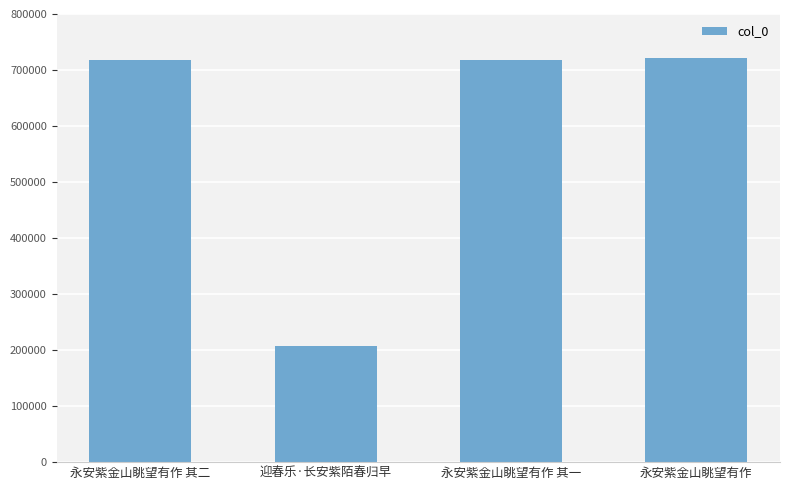

Which has a higher value, 迎春乐·长安紫陌春归早 or 永安紫金山眺望有作?

永安紫金山眺望有作